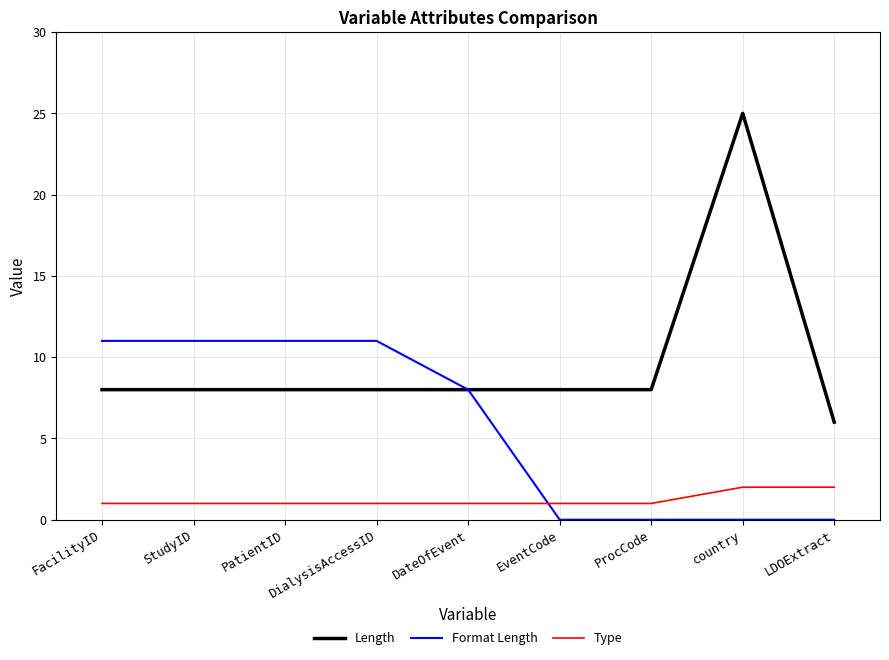

What is the highest value of the Length series?

25